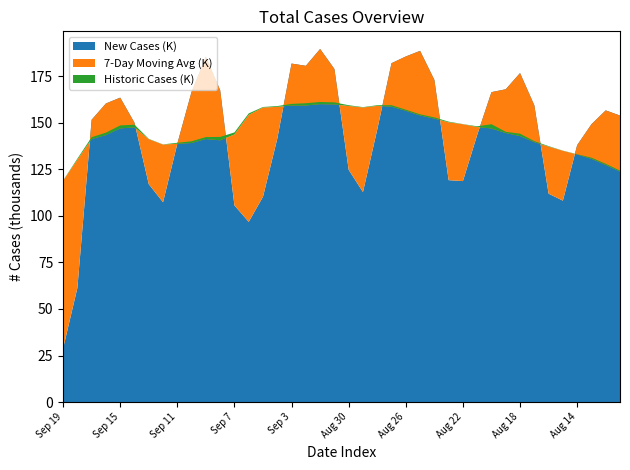

Reading left to right, what are all the values shown in this chart?

New Cases: 28741	61228	151551	160287	163419	149935	116985	107274	138716	166587	185433	167391	105573	96751	110237	141401	181717	180505	189541	178803	124698	112746	146293	181908	185519	188533	172960	119128	118631	143434	166375	167916	176601	159296	111876	108133	137915	149141	156580	153809
7-Day Moving Avg: 118878	130097	141166	143314	146907	147474	141137	138246	138669	139053	141214	140510	143675	154136	158128	158487	159186	159213	159929	159785	158951	158155	158996	158587	156368	153853	152149	150197	149161	147661	146873	144411	142791	139535	137153	134914	132896	130581	127288	123706
Historic Cases: 87	575	1030	1313	1604	1430	164	79	527	946	1046	1826	1075	823	277	417	884	1214	1159	1102	406	179	361	783	585	637	667	341	70	376	2281	670	1280	536	251	74	167	607	631	549